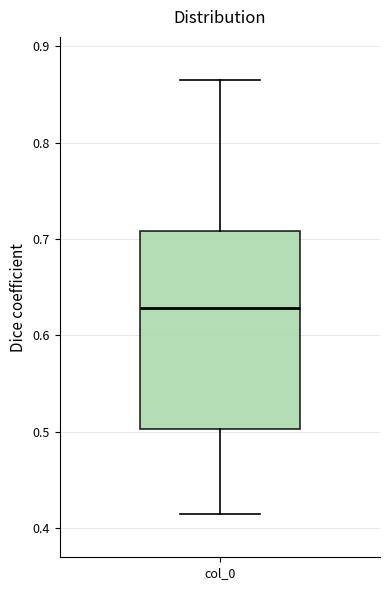

Transcribe this box plot: give where the median line is, the range the box spans, and where the two whiskers end, as read against the y-axis. The values are not printed on the chart, so give them approximately, as read against the axis.

median 0.63, box 0.50 to 0.71, whiskers 0.41 to 0.86